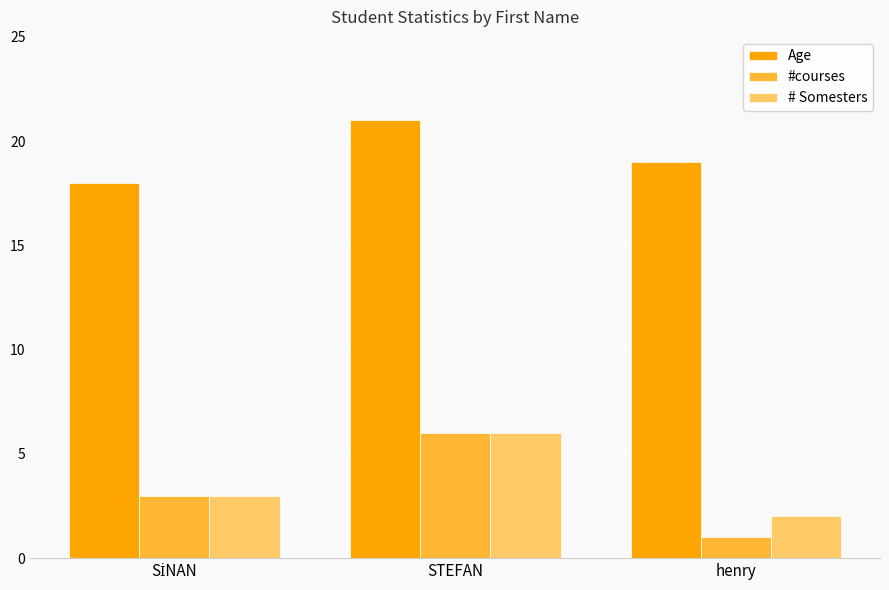

At which category does the chart reach its minimum across all series?

henry